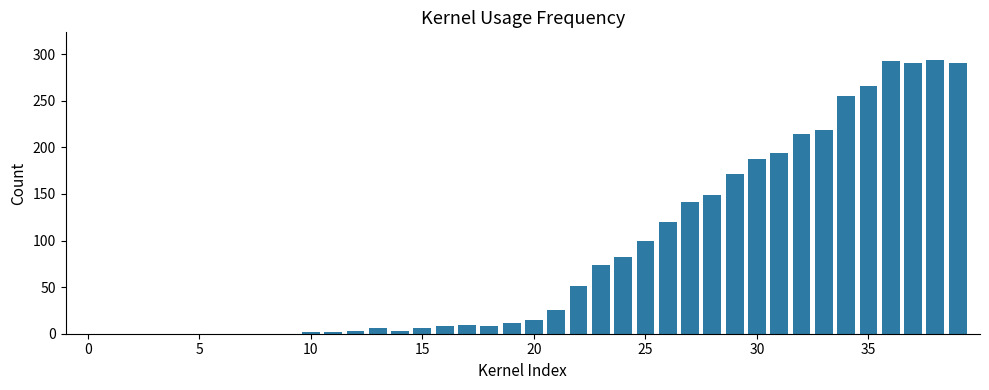

What is the sum of all values?

3488